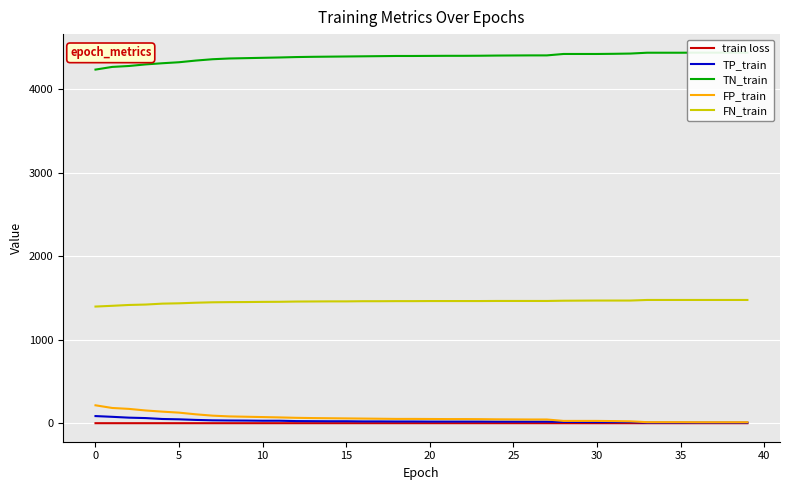

True or false: FP_train and FN_train cross at least once.

False